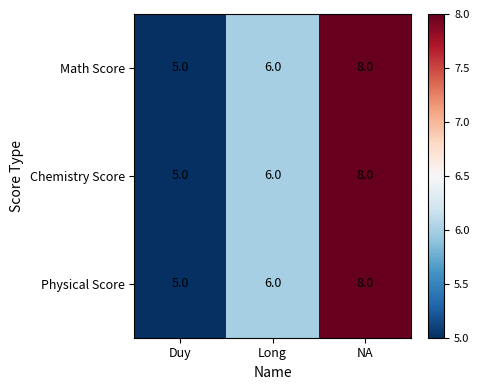

At which category is the sum across all series the highest?

NA